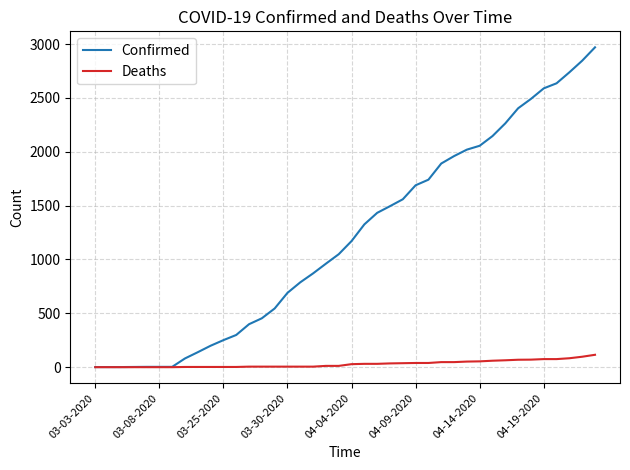

Which series has the widest spread of values?

Confirmed